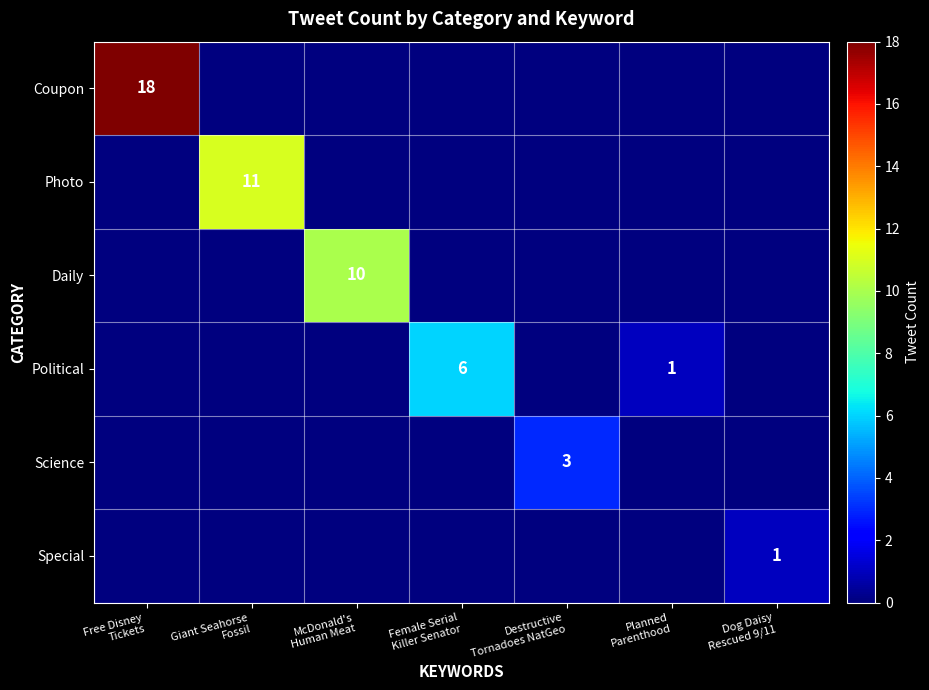

The value of Daily at Destructive Tornadoes NatGeo is -6. True or false?

False